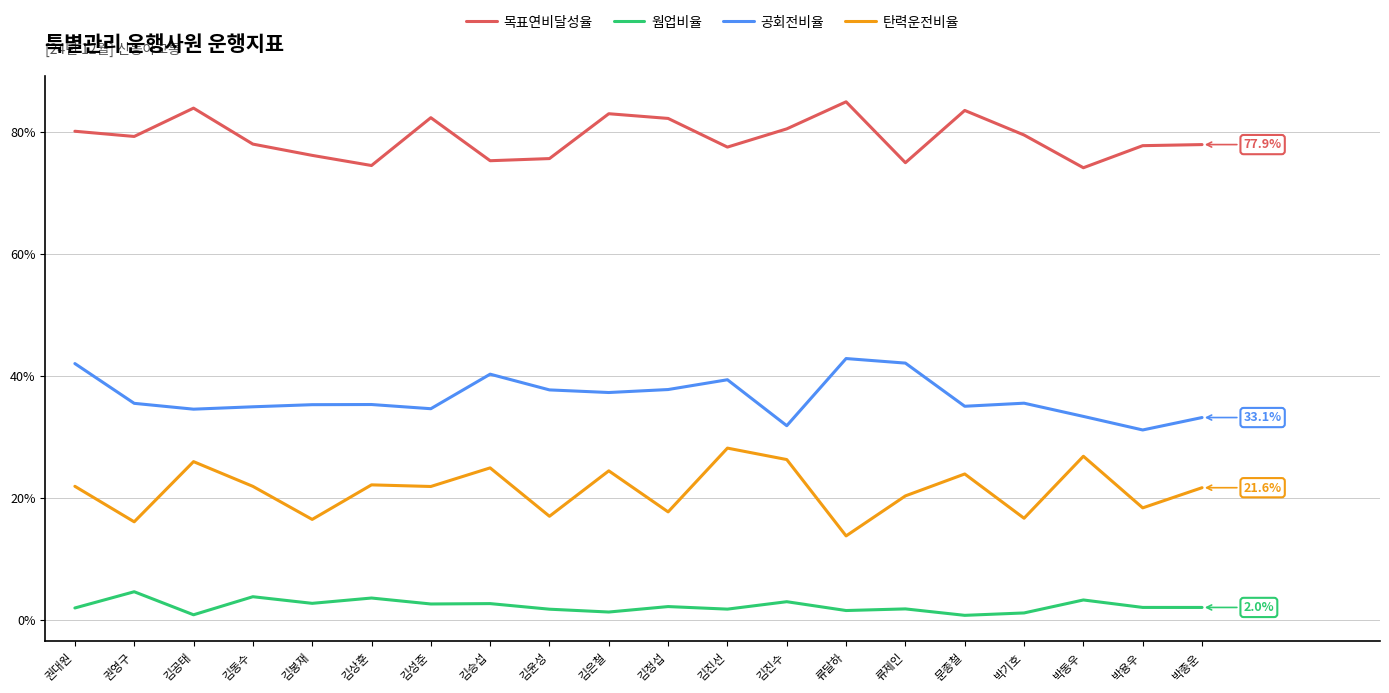

Which series changed the most between 권영구 and 박용우?

공회전비율